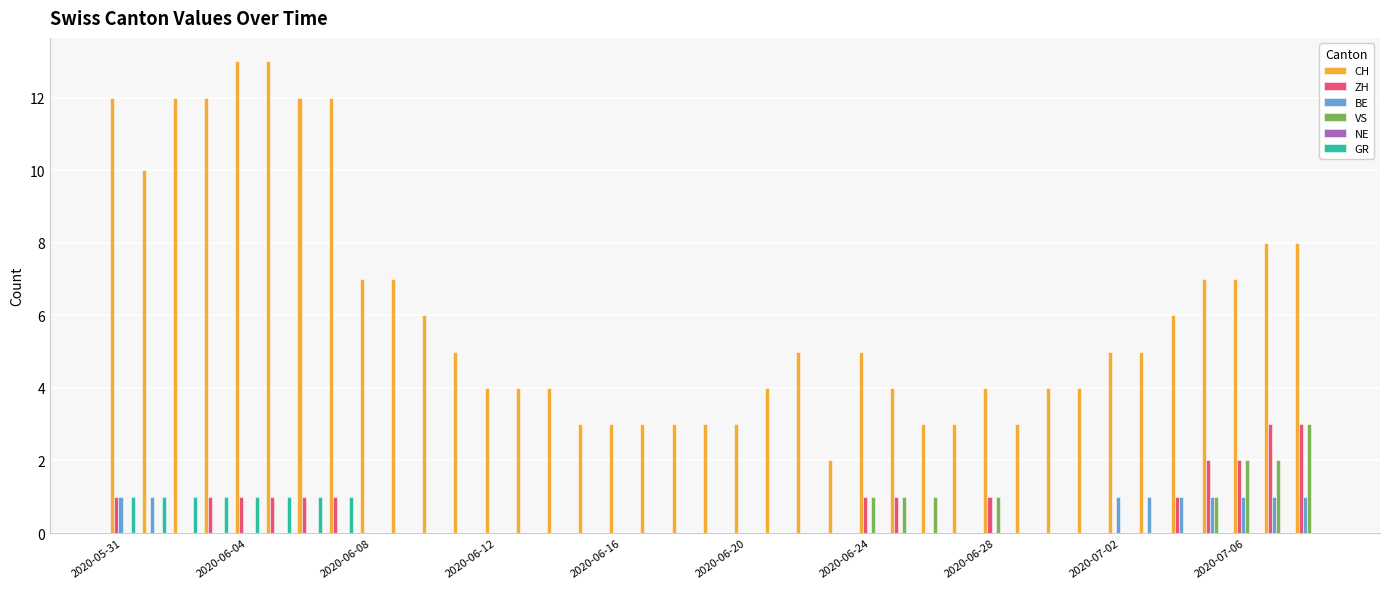

What is the greatest value displayed?

13